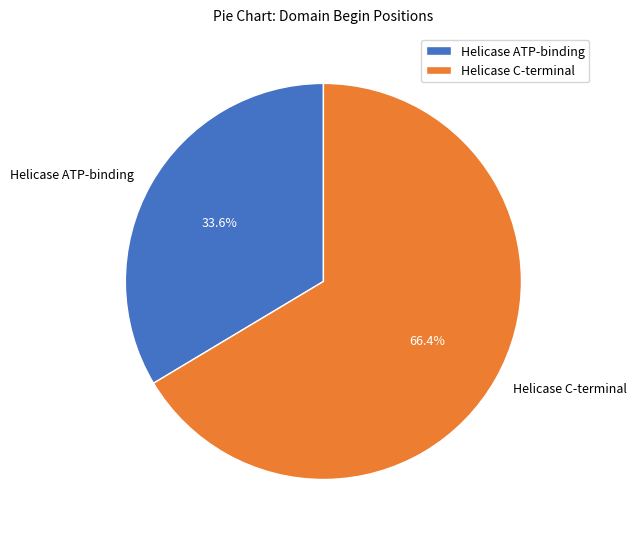

Between Helicase C-terminal and Helicase ATP-binding, which is larger?

Helicase C-terminal